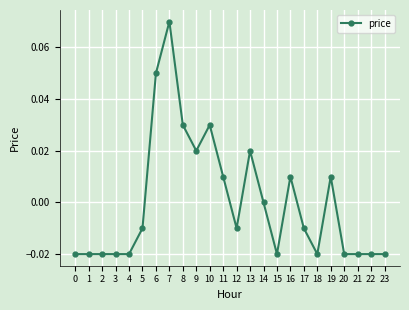

The chart shows a value of -0.0 at 2. True or false?

True